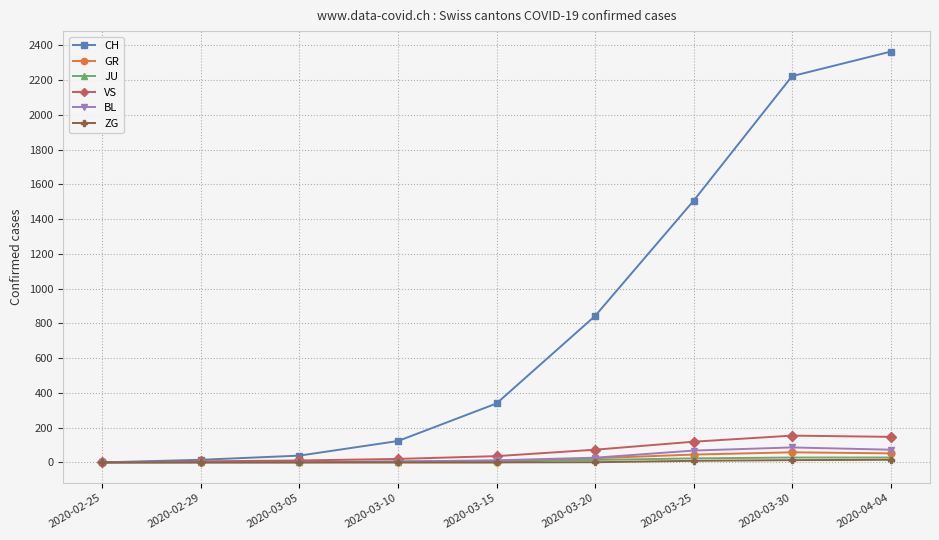

What is the sum of all BL values?

273